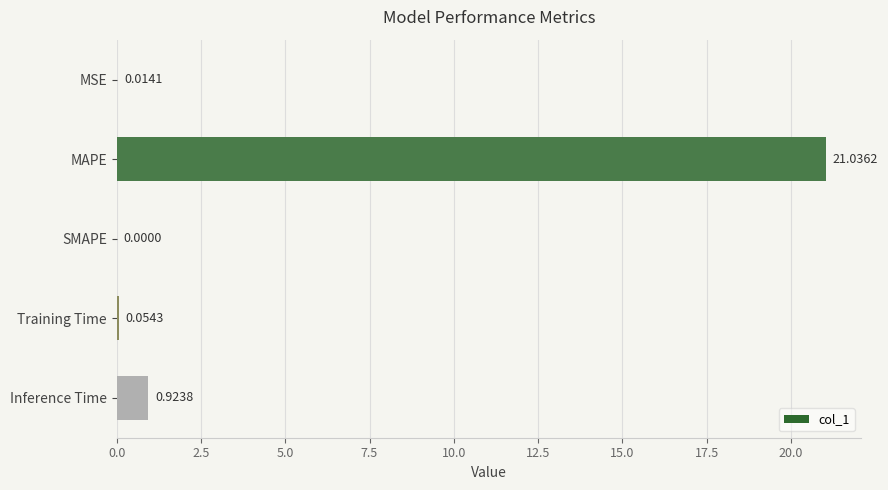

What is the change in value from SMAPE to Training Time?

+0.1